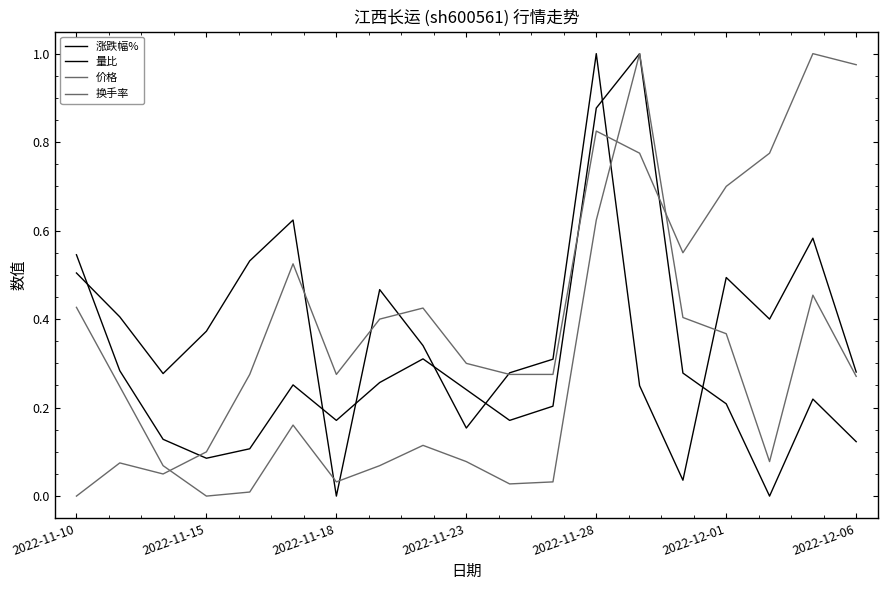

How many lines are shown in the chart?

4